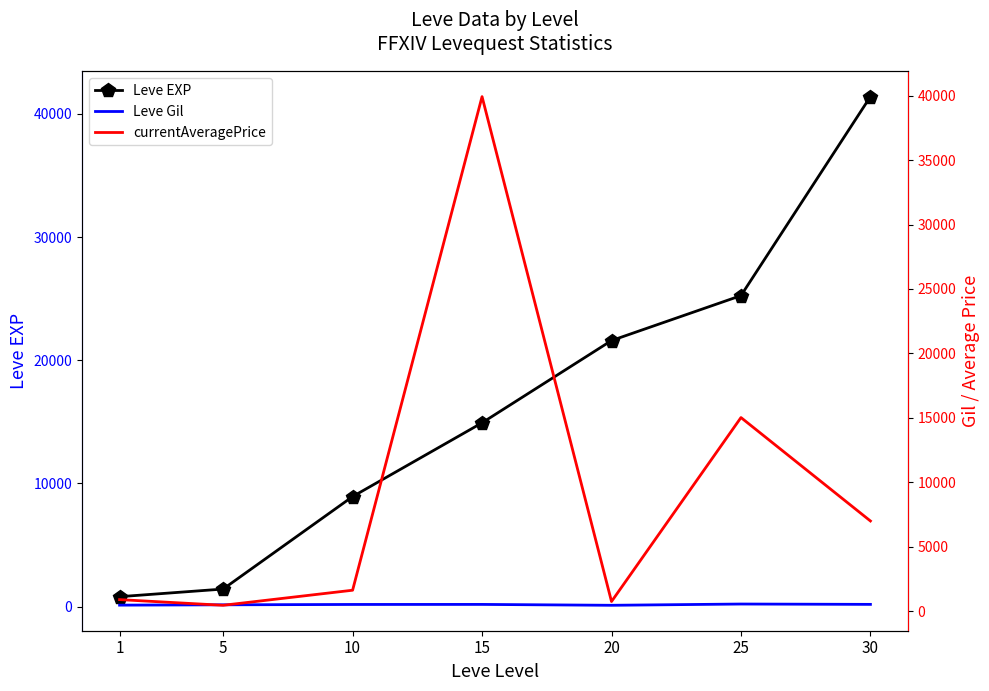

Which category has the lowest value across all series?

20